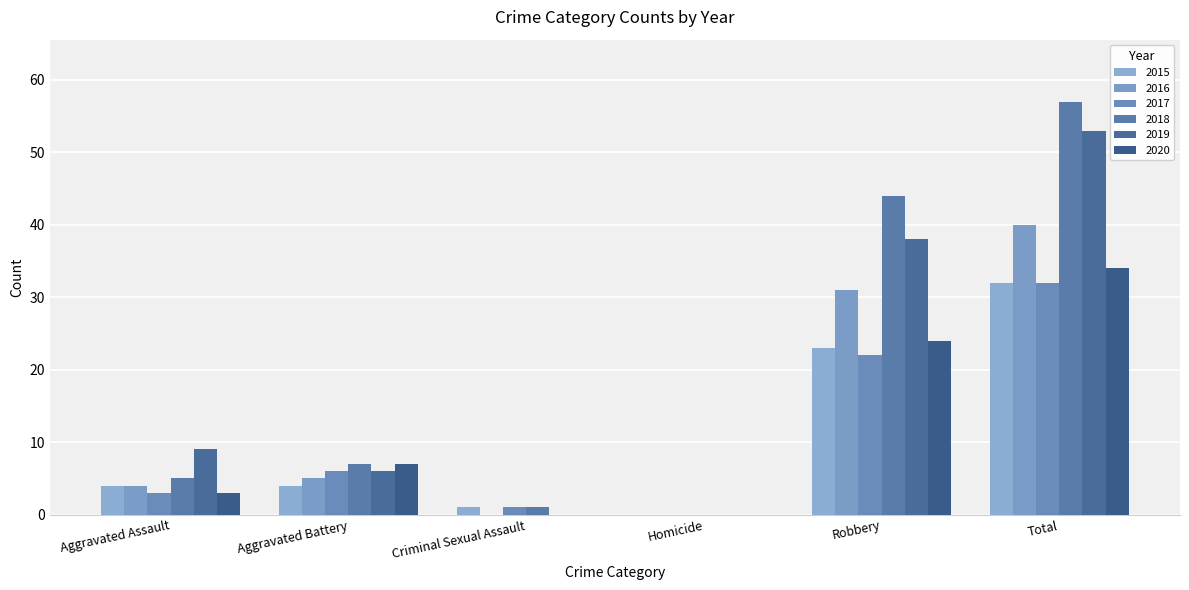

Rank the series by their maximum value, from lowest to highest.

2015, 2017, 2020, 2016, 2019, 2018